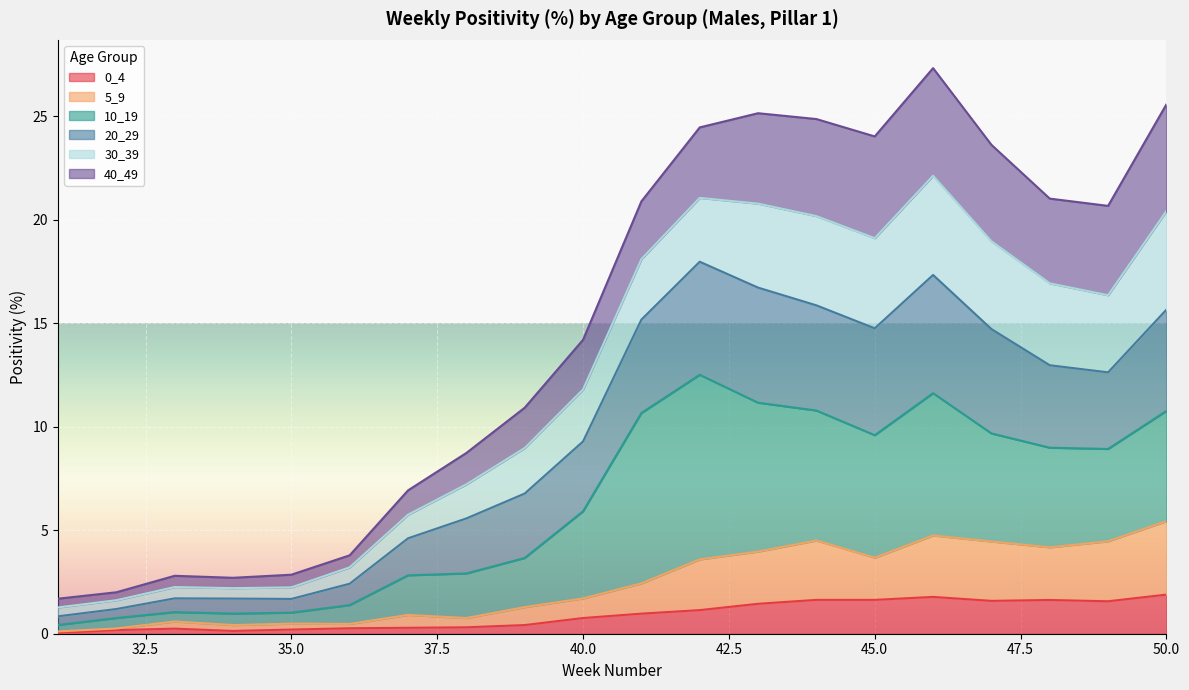

At which label does 5_9 reach its peak?

50